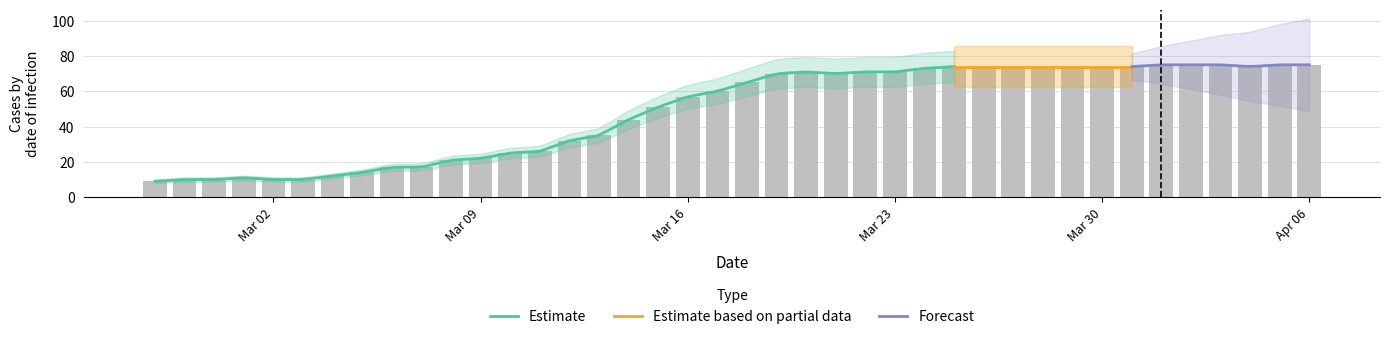

True or false: the data shows 112 at 2020-03-21.

False